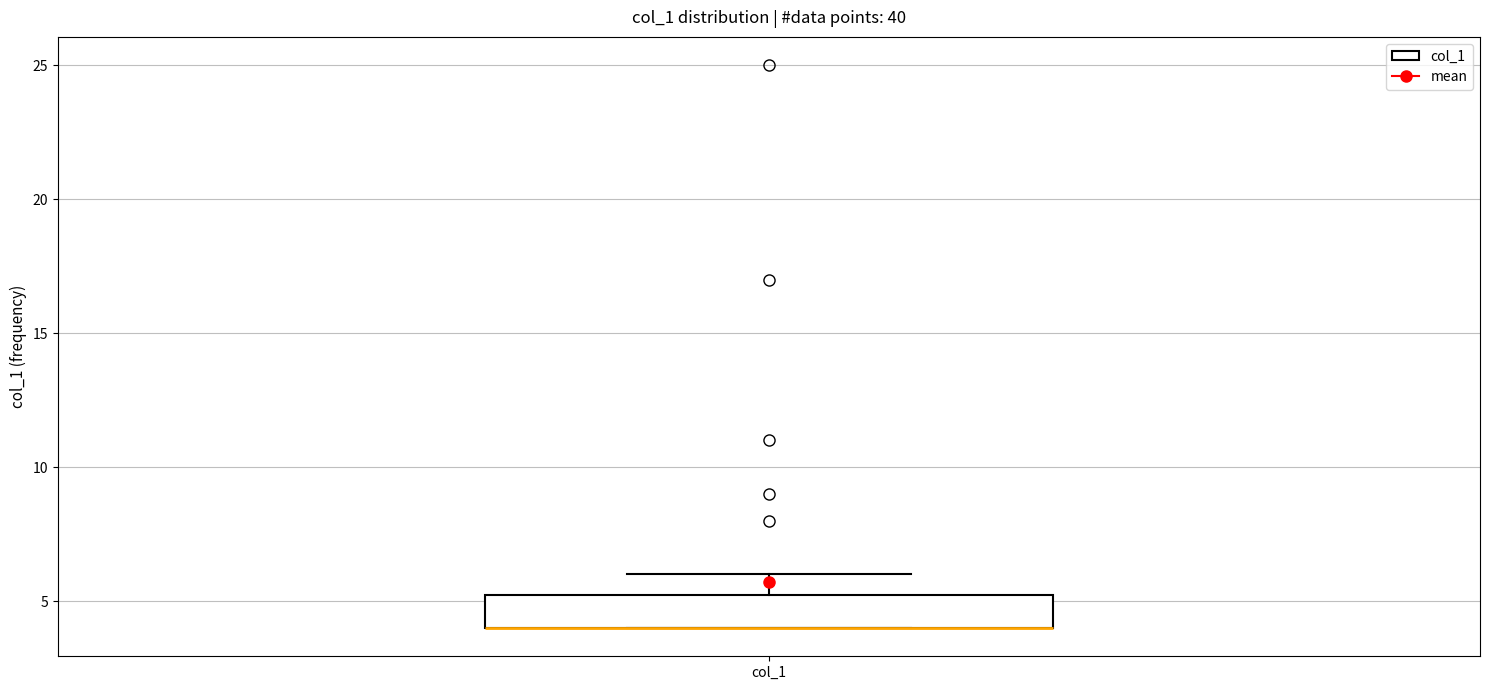

Read this box plot against the y-axis: the position of the median line, the range covered by the box, and the ends of both whiskers. The values are not printed on the chart, so give them approximately, as read against the axis.

median 4.0 (drawn on the box's lower edge), box 4.0 to 5.5, whiskers 4.0 to 6.0